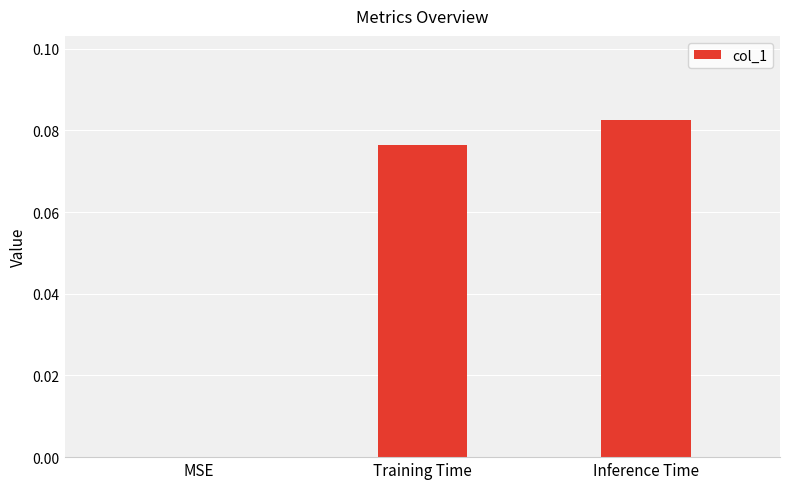

How many values are between 0 and 1?

3